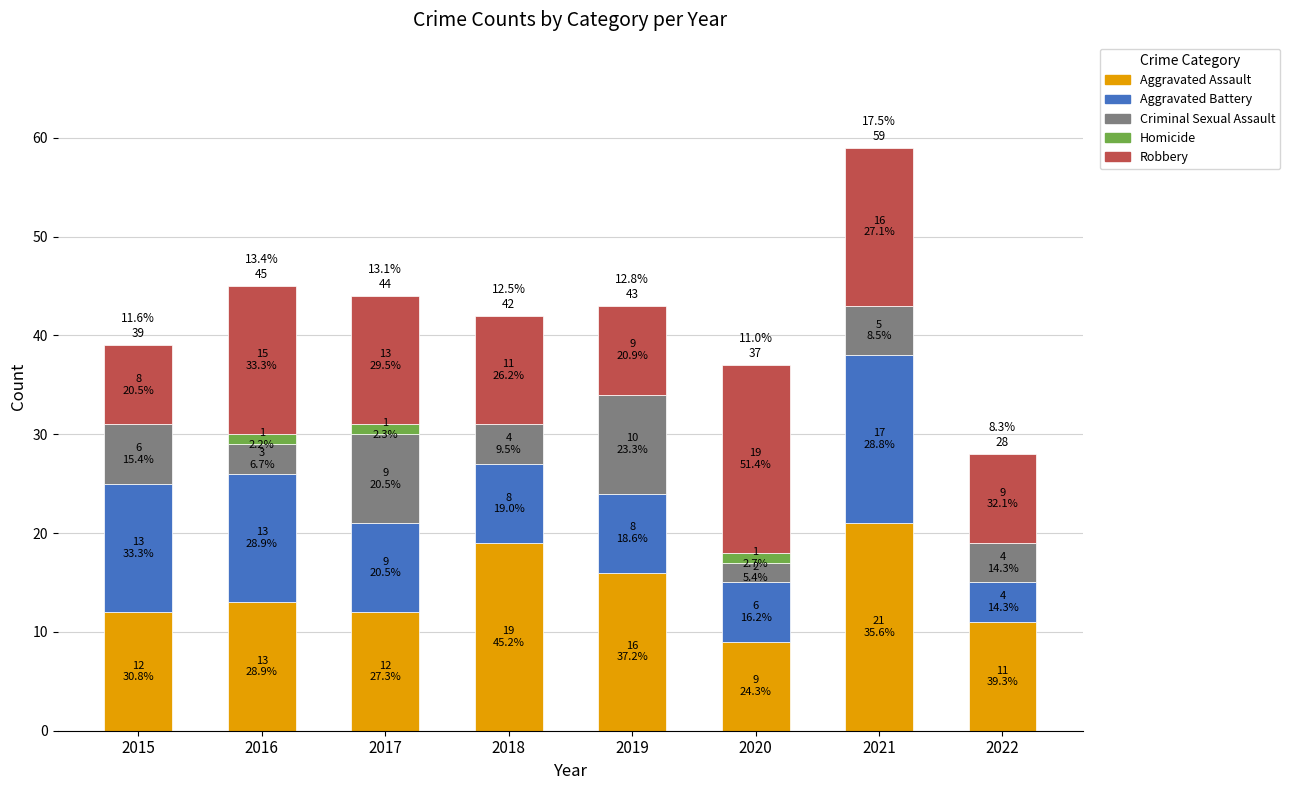

How many distinct data groups are displayed?

5